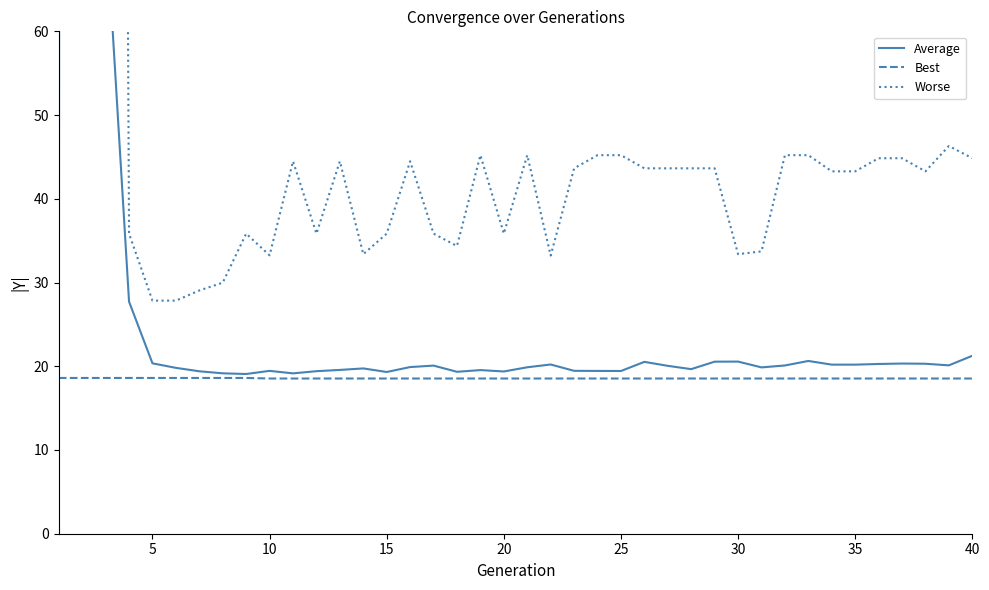

Reading left to right, extract all data points from this chart.

Average: 0.0	4602.7	74.0	27.7	20.3	19.8	19.4	19.2	19.1	19.5	19.2	19.4	19.6	19.7	19.3	19.9	20.1	19.3	19.5	19.4	19.9	20.2	19.5	19.4	19.4	20.5	20.1	19.7	20.5	20.6	19.9	20.1	20.6	20.2	20.2	20.3	20.3	20.3	20.1	21.3
Best: 18.6	18.6	18.6	18.6	18.6	18.6	18.6	18.6	18.6	18.5	18.5	18.5	18.5	18.5	18.5	18.5	18.5	18.5	18.5	18.5	18.5	18.5	18.5	18.5	18.5	18.5	18.5	18.5	18.5	18.5	18.5	18.5	18.5	18.5	18.5	18.5	18.5	18.5	18.5	18.5
Worse: 457384.0	3989.2	575.1	35.8	27.8	27.8	29.1	30.0	35.8	33.2	44.5	35.8	44.5	33.4	35.8	44.5	35.8	34.4	45.2	35.8	45.2	33.2	43.6	45.2	45.2	43.6	43.6	43.6	43.6	33.4	33.7	45.2	45.2	43.3	43.3	44.8	44.8	43.3	46.3	44.8